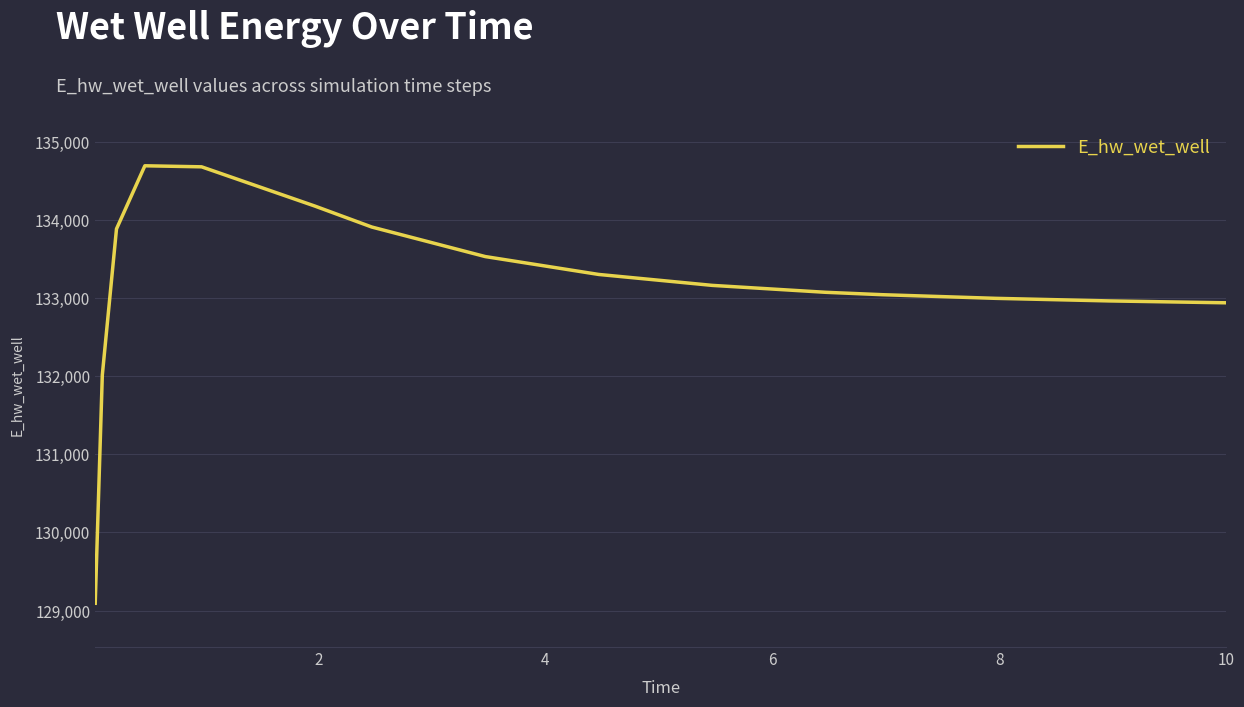

What is the greatest value displayed?

134689.8